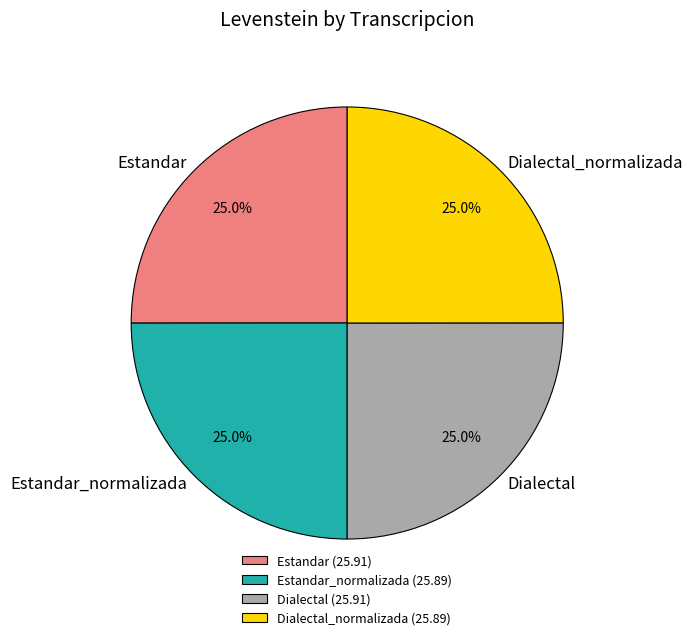

What percentage is NOT represented by Dialectal?

75.0%